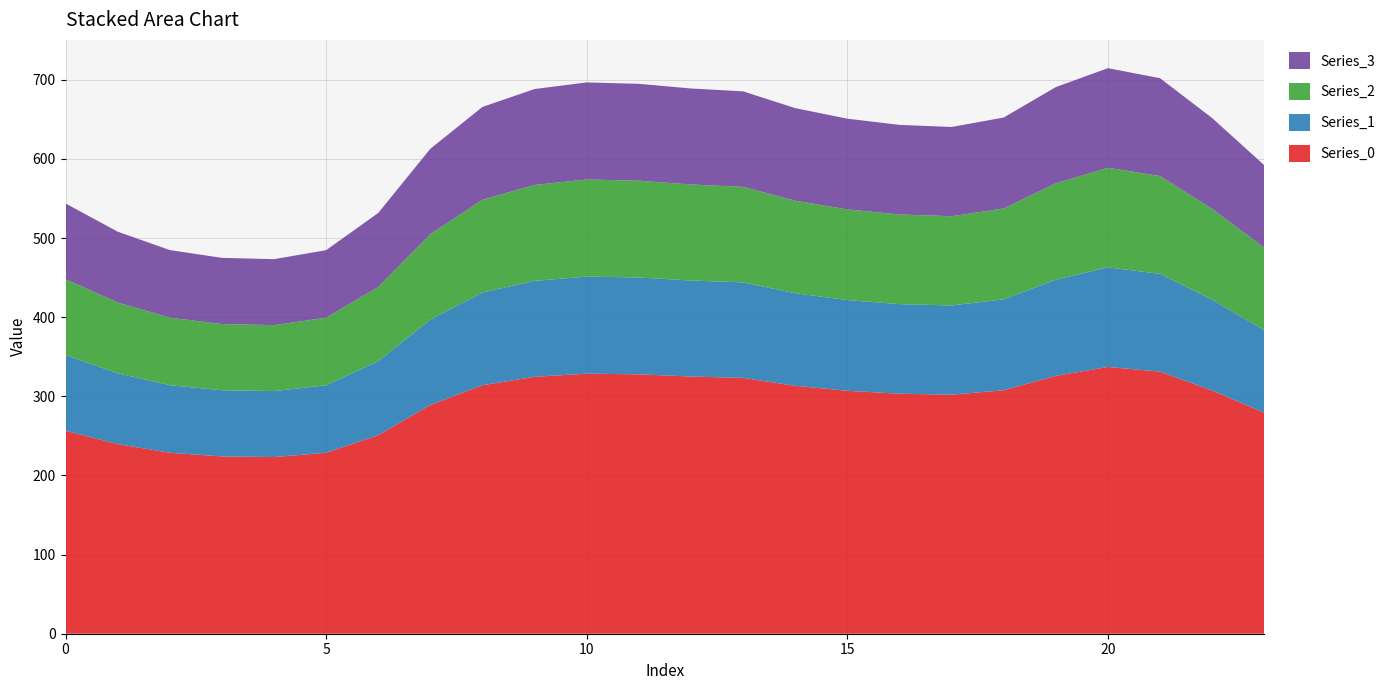

Reading left to right, transcribe all the data shown in this chart.

Series_0: 0=256.5	1=239.7	2=228.7	3=224.1	4=223.3	5=228.7	6=250.9	7=289.1	8=314.1	9=324.7	10=328.7	11=327.8	12=325.1	13=323.3	14=313.4	15=307.1	16=303.4	17=302.1	18=307.7	19=325.9	20=337.2	21=331.2	22=307.4	23=279.3
Series_1: 0=95.8	1=89.5	2=85.4	3=83.7	4=83.4	5=85.4	6=93.7	7=107.9	8=117.3	9=121.2	10=122.7	11=122.4	12=121.4	13=120.7	14=117.0	15=114.6	16=113.3	17=112.8	18=114.9	19=121.7	20=125.9	21=123.6	22=114.8	23=104.3
Series_2: 0=95.8	1=89.5	2=85.4	3=83.7	4=83.4	5=85.4	6=93.7	7=107.9	8=117.3	9=121.2	10=122.7	11=122.4	12=121.4	13=120.7	14=117.0	15=114.6	16=113.3	17=112.8	18=114.9	19=121.7	20=125.9	21=123.6	22=114.8	23=104.3
Series_3: 0=95.8	1=89.5	2=85.4	3=83.7	4=83.4	5=85.4	6=93.7	7=107.9	8=117.3	9=121.2	10=122.7	11=122.4	12=121.4	13=120.7	14=117.0	15=114.6	16=113.3	17=112.8	18=114.9	19=121.7	20=125.9	21=123.6	22=114.8	23=104.3